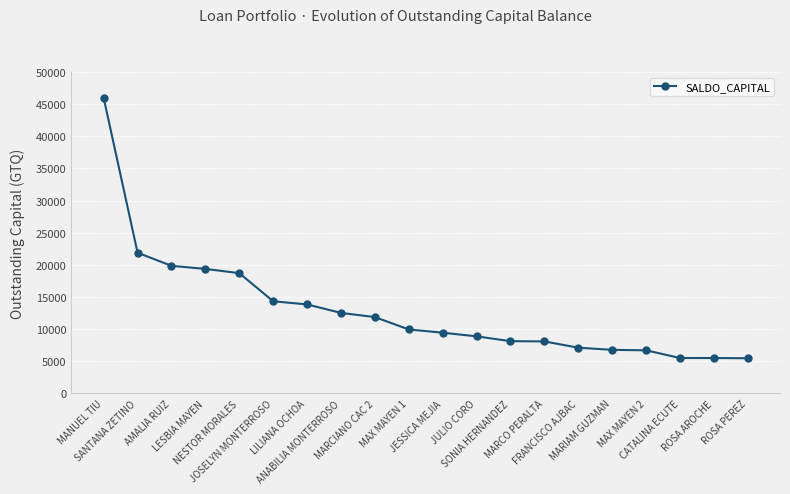

How many categories are shown in the chart?

20